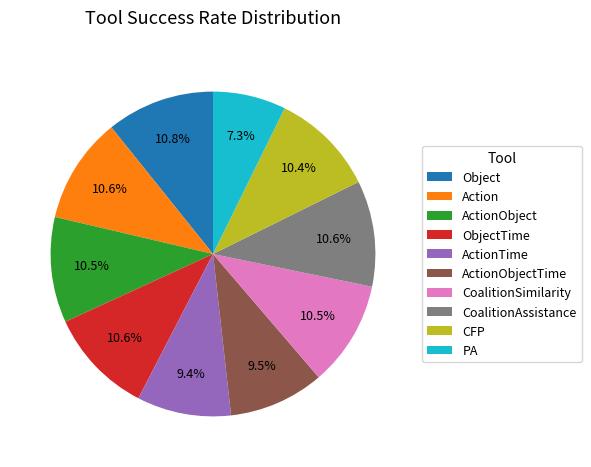

To the nearest percent, what is the combined percentage of CFP and Action?

21%